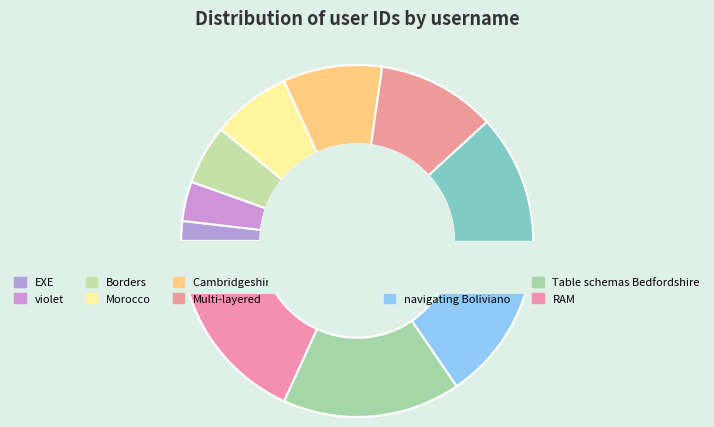

How much of the chart is everything except Borders?

94.5%